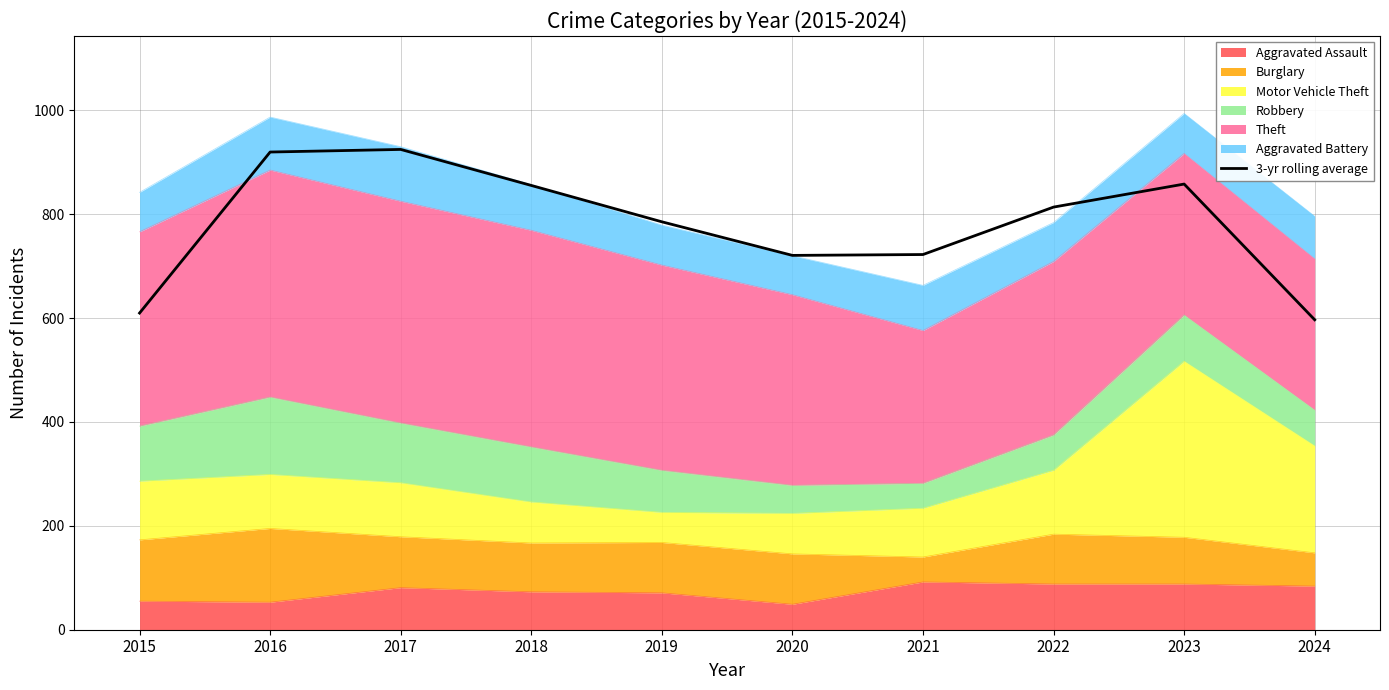

Reading right to left, what are all the values shown in this chart?

2024=596.7	2023=858.0	2022=813.7	2021=722.3	2020=720.7	2019=785.3	2018=855.3	2017=924.7	2016=919.7	2015=609.7